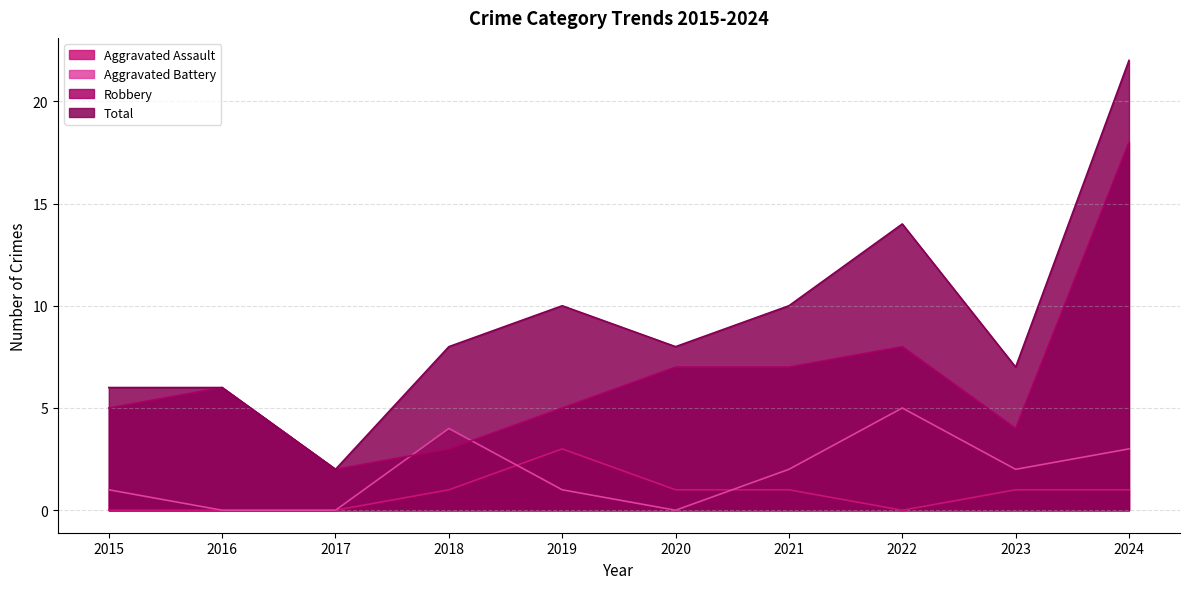

What is the value of the Robbery point at the 1st from the left?

5